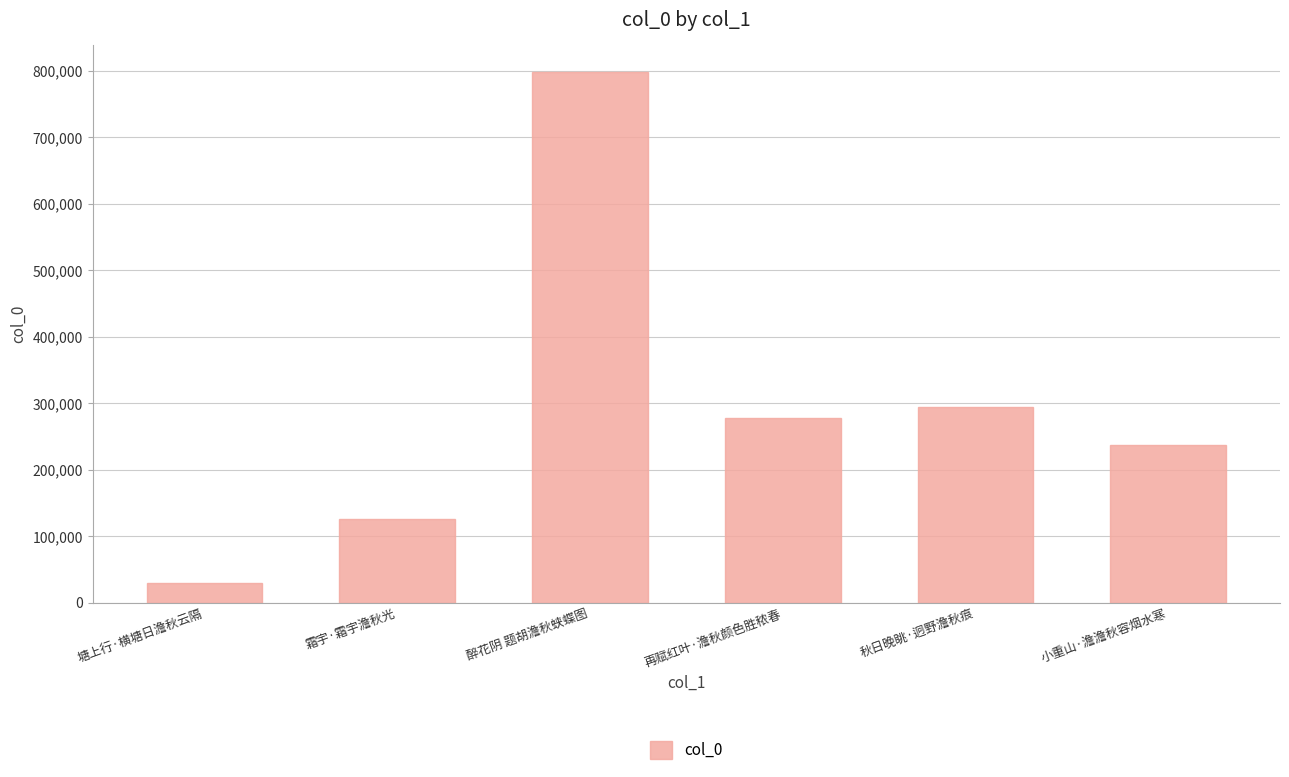

At which category does the chart reach its minimum across all series?

塘上行·横塘日澹秋云隔